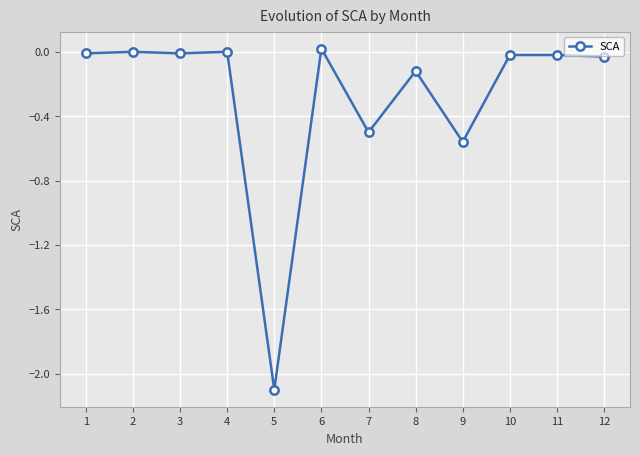

Count the number of categories in the chart.

12